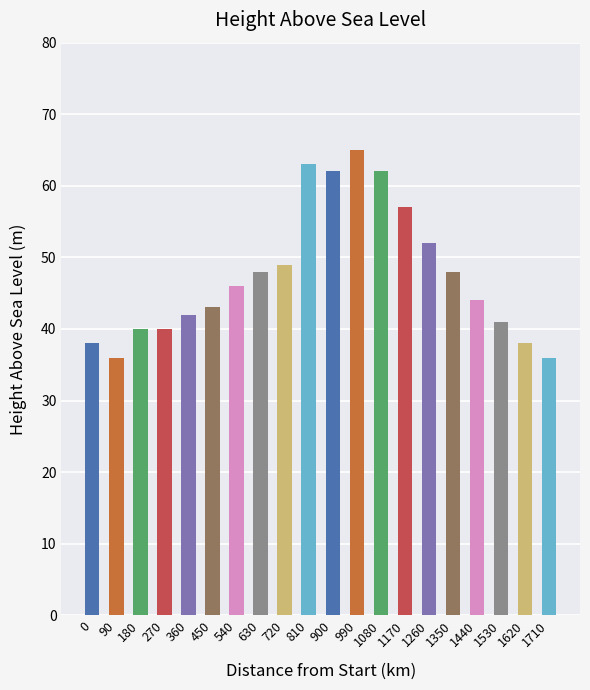

Reading left to right, transcribe all the data shown in this chart.

0=38	90=36	180=40	270=40	360=42	450=43	540=46	630=48	720=49	810=63	900=62	990=65	1080=62	1170=57	1260=52	1350=48	1440=44	1530=41	1620=38	1710=36